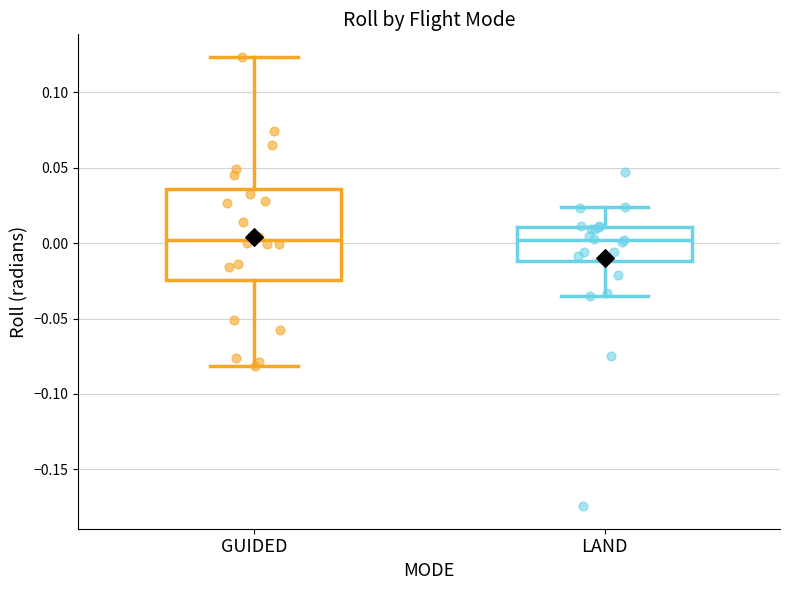

Reading left to right, transcribe this box plot: for each box, give where its median line is, the range the box spans, and where its two whiskers end, as read against the y-axis. The values are not printed on the chart, so give them approximately, as read against the axis.

GUIDED: median 0.000, box -0.025 to 0.035, whiskers -0.080 to 0.125
LAND: median 0.000, box -0.010 to 0.010, whiskers -0.035 to 0.025